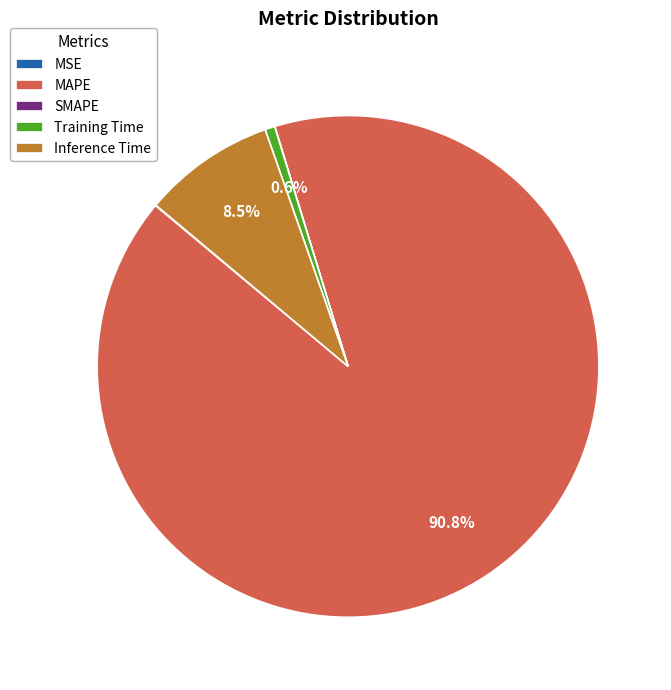

Which has a higher value, Training Time or Inference Time?

Inference Time